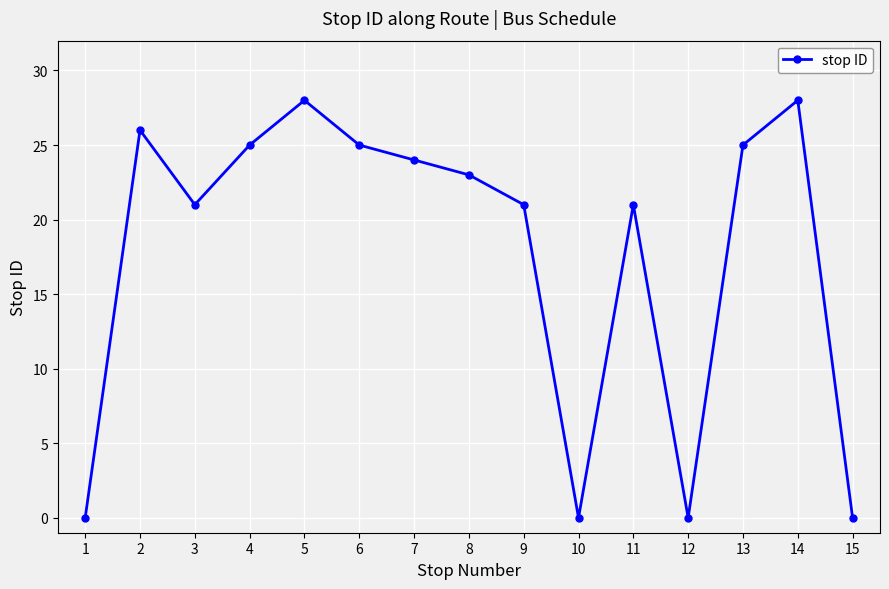

At which category does the data reach its first local valley?

3